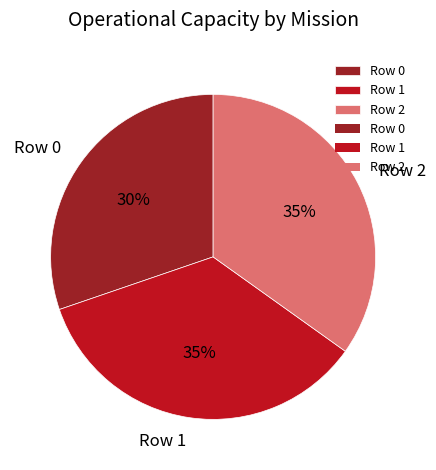

To the nearest percent, what portion does Row 2 represent?

35%